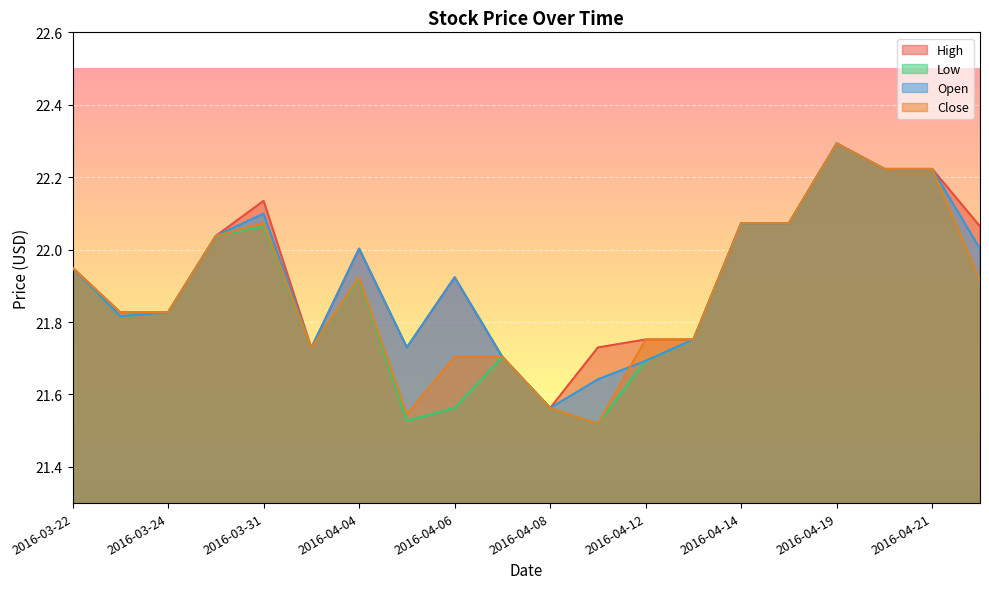

What is the difference between the maximum and minimum values in the Close series?

0.8